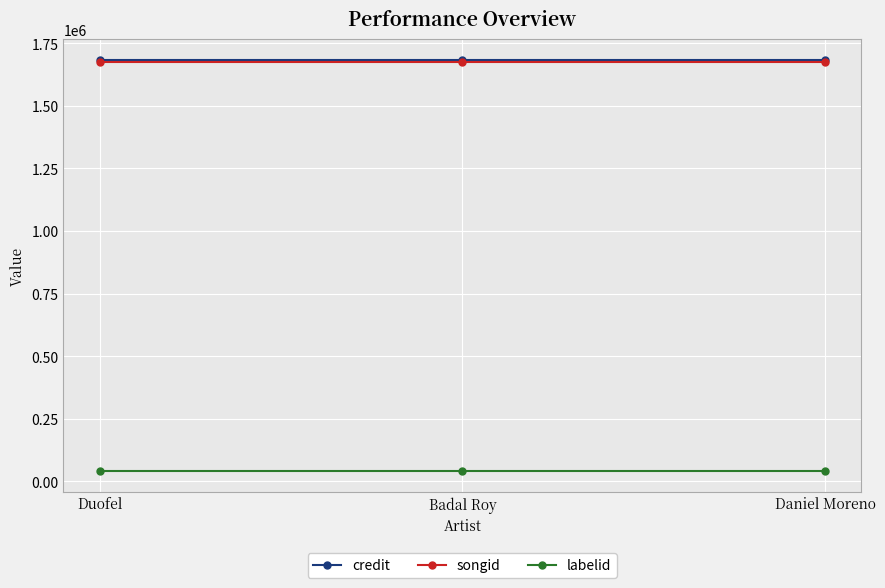

How many lines are shown in the chart?

3